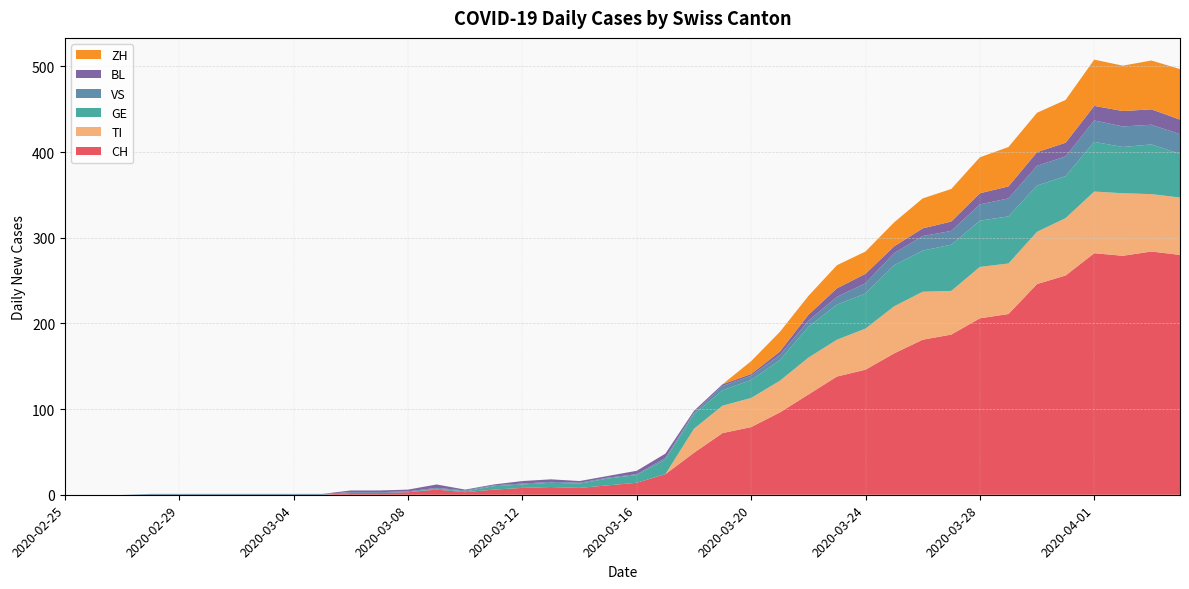

Reading left to right, list all the values displayed in this chart.

CH: 2020-02-25=0	2020-02-26=0	2020-02-27=0	2020-02-28=0	2020-02-29=0	2020-03-01=0	2020-03-02=0	2020-03-03=0	2020-03-04=0	2020-03-05=0	2020-03-06=2	2020-03-07=2	2020-03-08=3	2020-03-09=6	2020-03-10=3	2020-03-11=6	2020-03-12=8	2020-03-13=9	2020-03-14=8	2020-03-15=11	2020-03-16=14	2020-03-17=24	2020-03-18=49	2020-03-19=72	2020-03-20=79	2020-03-21=96	2020-03-22=117	2020-03-23=138	2020-03-24=146	2020-03-25=165	2020-03-26=181	2020-03-27=187	2020-03-28=206	2020-03-29=211	2020-03-30=246	2020-03-31=256	2020-04-01=282	2020-04-02=279	2020-04-03=284	2020-04-04=280
TI: 2020-02-25=0	2020-02-26=0	2020-02-27=0	2020-02-28=0	2020-02-29=0	2020-03-01=0	2020-03-02=0	2020-03-03=0	2020-03-04=0	2020-03-05=0	2020-03-06=0	2020-03-07=0	2020-03-08=0	2020-03-09=0	2020-03-10=0	2020-03-11=0	2020-03-12=0	2020-03-13=0	2020-03-14=0	2020-03-15=0	2020-03-16=0	2020-03-17=0	2020-03-18=28	2020-03-19=32	2020-03-20=34	2020-03-21=37	2020-03-22=43	2020-03-23=43	2020-03-24=48	2020-03-25=55	2020-03-26=56	2020-03-27=51	2020-03-28=60	2020-03-29=59	2020-03-30=61	2020-03-31=67	2020-04-01=72	2020-04-02=73	2020-04-03=67	2020-04-04=67
GE: 2020-02-25=0	2020-02-26=0	2020-02-27=0	2020-02-28=0	2020-02-29=0	2020-03-01=0	2020-03-02=0	2020-03-03=0	2020-03-04=0	2020-03-05=0	2020-03-06=0	2020-03-07=0	2020-03-08=0	2020-03-09=1	2020-03-10=1	2020-03-11=4	2020-03-12=4	2020-03-13=5	2020-03-14=5	2020-03-15=8	2020-03-16=9	2020-03-17=17	2020-03-18=17	2020-03-19=18	2020-03-20=21	2020-03-21=24	2020-03-22=36	2020-03-23=41	2020-03-24=41	2020-03-25=48	2020-03-26=48	2020-03-27=54	2020-03-28=54	2020-03-29=55	2020-03-30=54	2020-03-31=49	2020-04-01=58	2020-04-02=54	2020-04-03=58	2020-04-04=51
VS: 2020-02-25=0	2020-02-26=0	2020-02-27=0	2020-02-28=1	2020-02-29=1	2020-03-01=1	2020-03-02=1	2020-03-03=1	2020-03-04=1	2020-03-05=1	2020-03-06=1	2020-03-07=1	2020-03-08=1	2020-03-09=1	2020-03-10=1	2020-03-11=1	2020-03-12=1	2020-03-13=1	2020-03-14=1	2020-03-15=1	2020-03-16=1	2020-03-17=2	2020-03-18=2	2020-03-19=5	2020-03-20=5	2020-03-21=6	2020-03-22=7	2020-03-23=9	2020-03-24=12	2020-03-25=14	2020-03-26=17	2020-03-27=16	2020-03-28=19	2020-03-29=21	2020-03-30=23	2020-03-31=23	2020-04-01=25	2020-04-02=24	2020-04-03=23	2020-04-04=23
BL: 2020-02-25=0	2020-02-26=0	2020-02-27=0	2020-02-28=0	2020-02-29=0	2020-03-01=0	2020-03-02=0	2020-03-03=0	2020-03-04=0	2020-03-05=0	2020-03-06=2	2020-03-07=2	2020-03-08=2	2020-03-09=4	2020-03-10=1	2020-03-11=1	2020-03-12=3	2020-03-13=3	2020-03-14=2	2020-03-15=2	2020-03-16=4	2020-03-17=5	2020-03-18=2	2020-03-19=2	2020-03-20=2	2020-03-21=4	2020-03-22=7	2020-03-23=10	2020-03-24=11	2020-03-25=8	2020-03-26=9	2020-03-27=11	2020-03-28=13	2020-03-29=14	2020-03-30=16	2020-03-31=16	2020-04-01=17	2020-04-02=18	2020-04-03=18	2020-04-04=17
ZH: 2020-02-25=0	2020-02-26=0	2020-02-27=0	2020-02-28=0	2020-02-29=0	2020-03-01=0	2020-03-02=0	2020-03-03=0	2020-03-04=0	2020-03-05=0	2020-03-06=0	2020-03-07=0	2020-03-08=0	2020-03-09=0	2020-03-10=0	2020-03-11=0	2020-03-12=0	2020-03-13=0	2020-03-14=0	2020-03-15=0	2020-03-16=0	2020-03-17=0	2020-03-18=0	2020-03-19=0	2020-03-20=15	2020-03-21=23	2020-03-22=22	2020-03-23=27	2020-03-24=26	2020-03-25=28	2020-03-26=35	2020-03-27=38	2020-03-28=42	2020-03-29=46	2020-03-30=46	2020-03-31=50	2020-04-01=54	2020-04-02=53	2020-04-03=57	2020-04-04=59